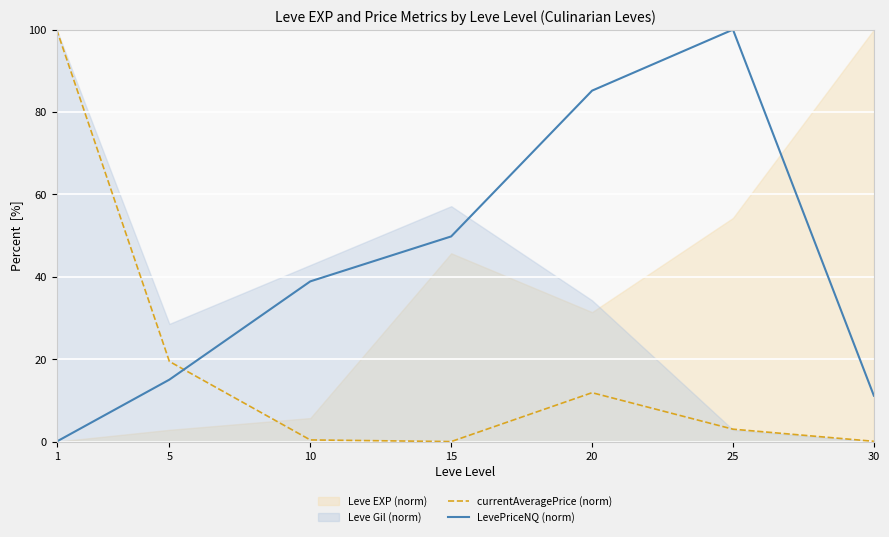

How many times do LevePriceNQ (norm) and currentAveragePrice (norm) cross each other?

1